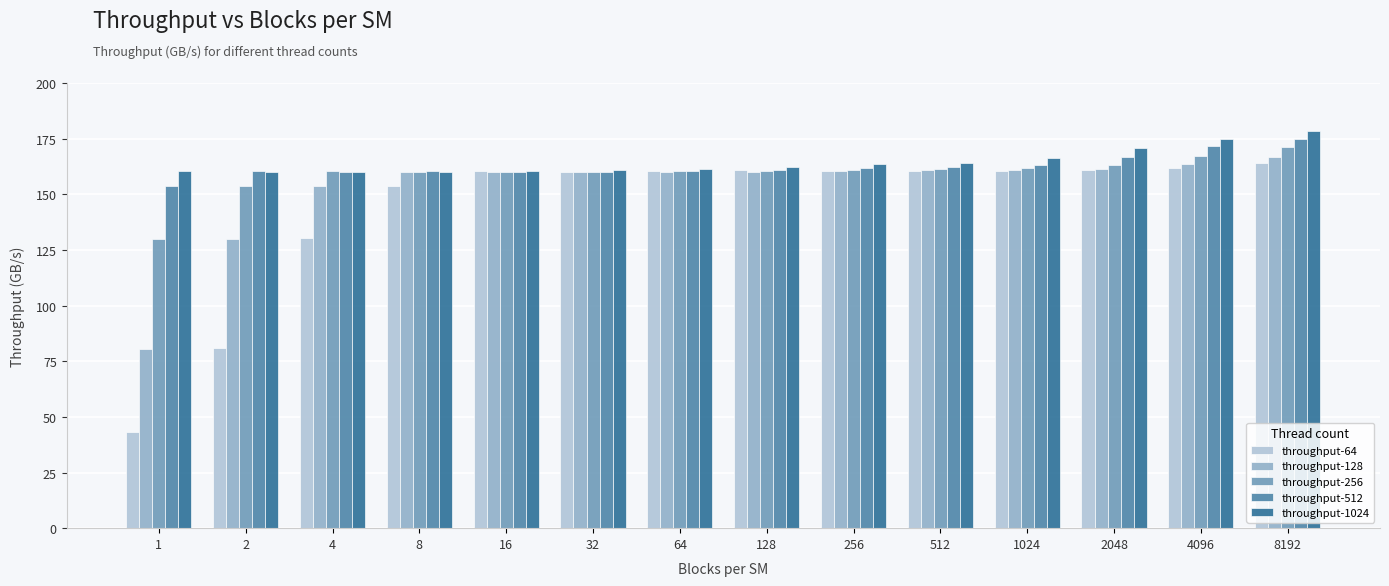

What is the sum of all throughput-256 values?

2230.0